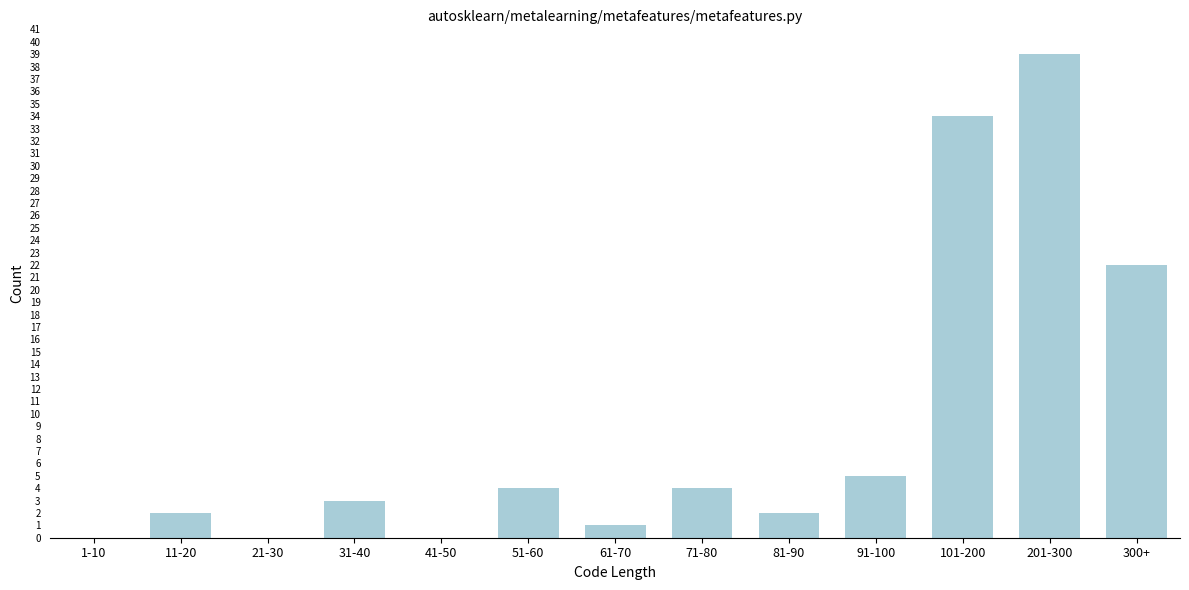

Reading left to right, extract all data points from this chart.

1-10=0	11-20=2	21-30=0	31-40=3	41-50=0	51-60=4	61-70=1	71-80=4	81-90=2	91-100=5	101-200=34	201-300=39	300+=22